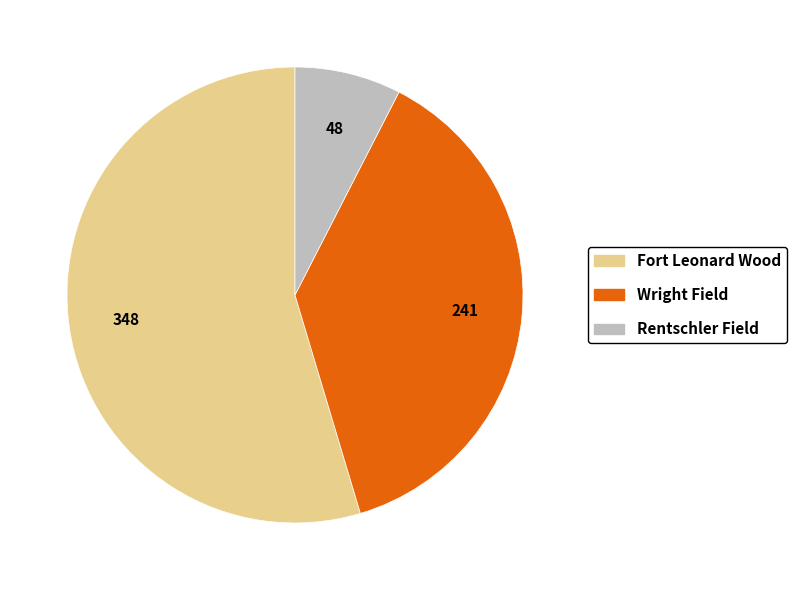

What is the smallest slice in the pie chart?

Rentschler Field